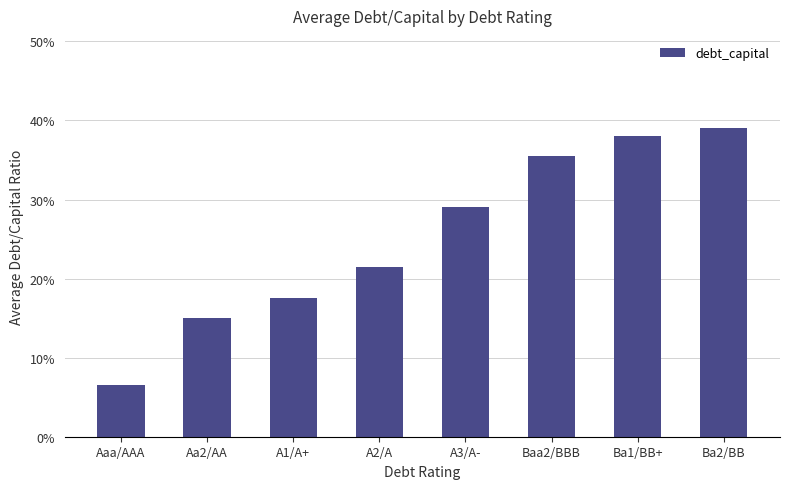

True or false: the data shows 0.1 at Aaa/AAA.

False